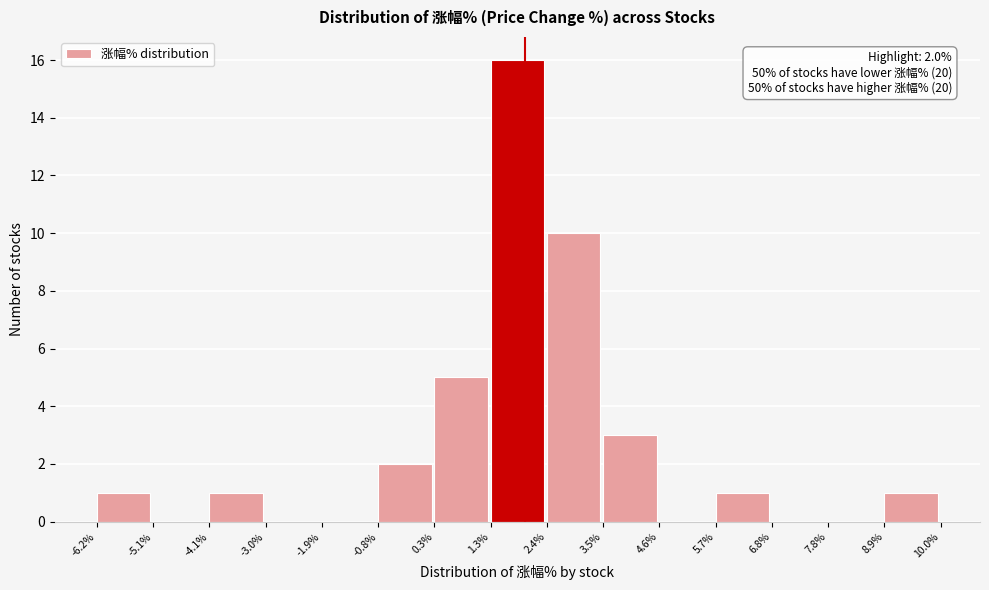

Over which range of the x-axis is the bar tallest?

1.3% to 2.4%